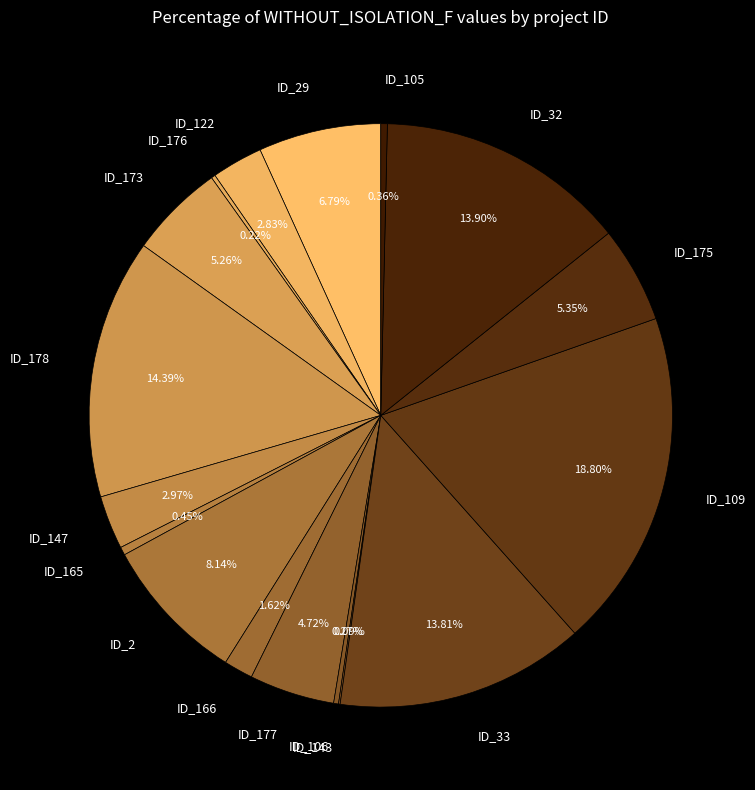

Is there any slice that represents more than half of the pie?

No